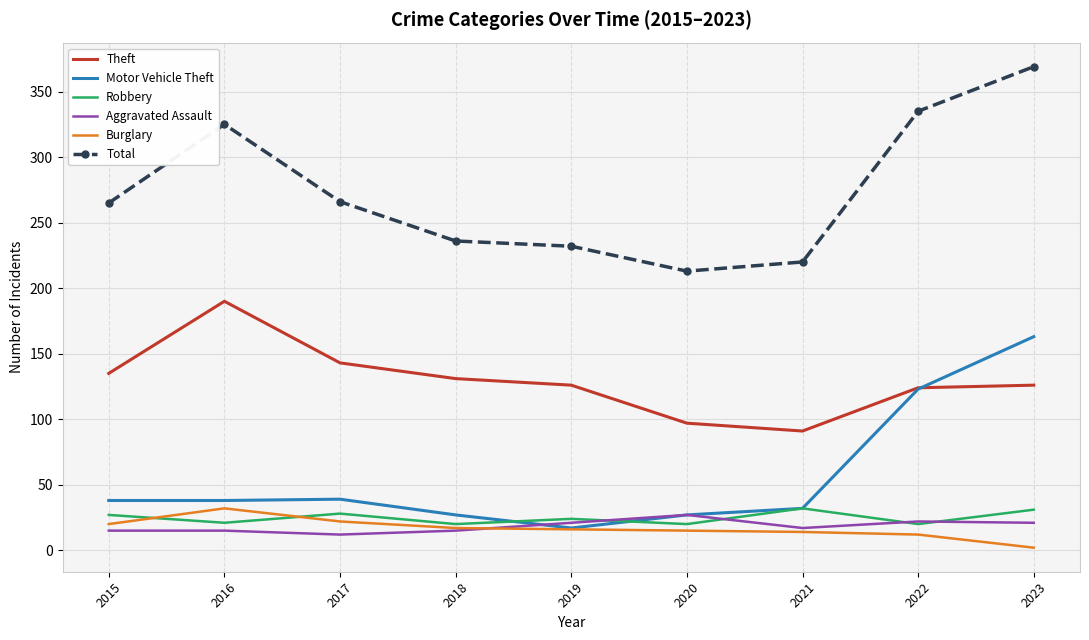

What is the highest value of the Aggravated Assault series?

27